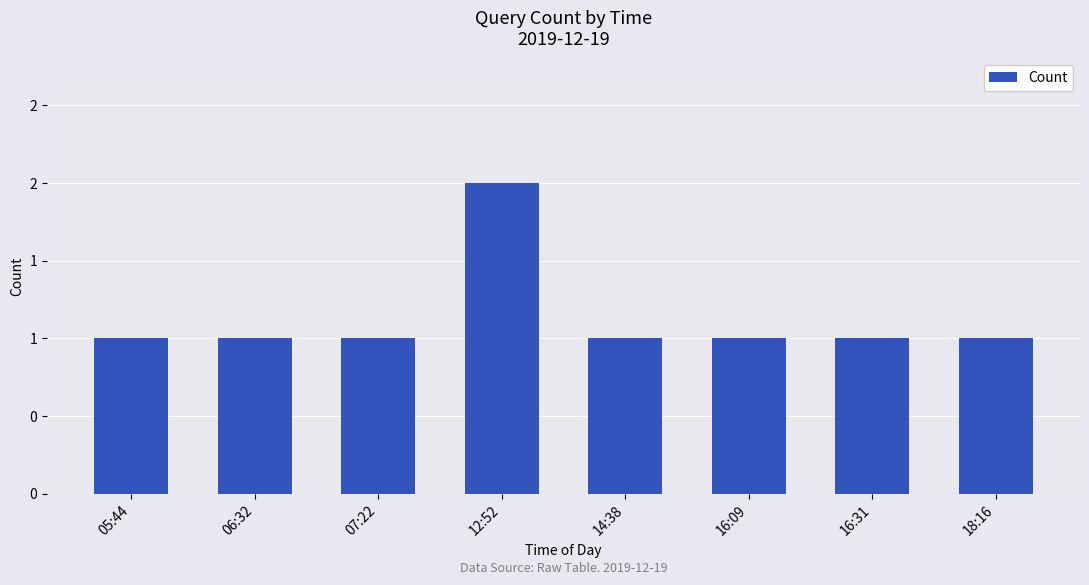

What is the average value?

1